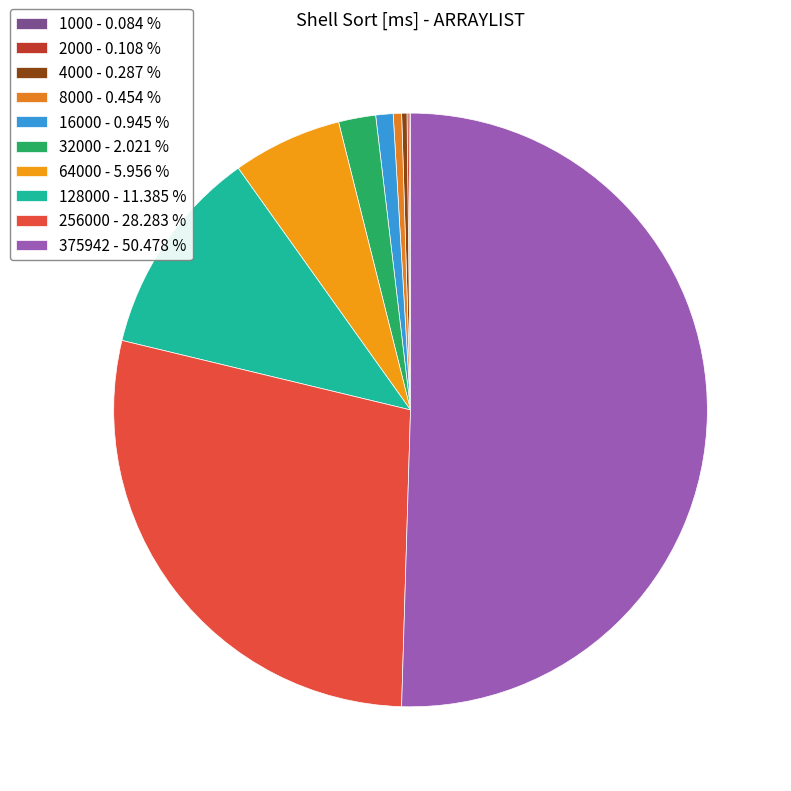

Which slice represents more than half of the pie?

375942